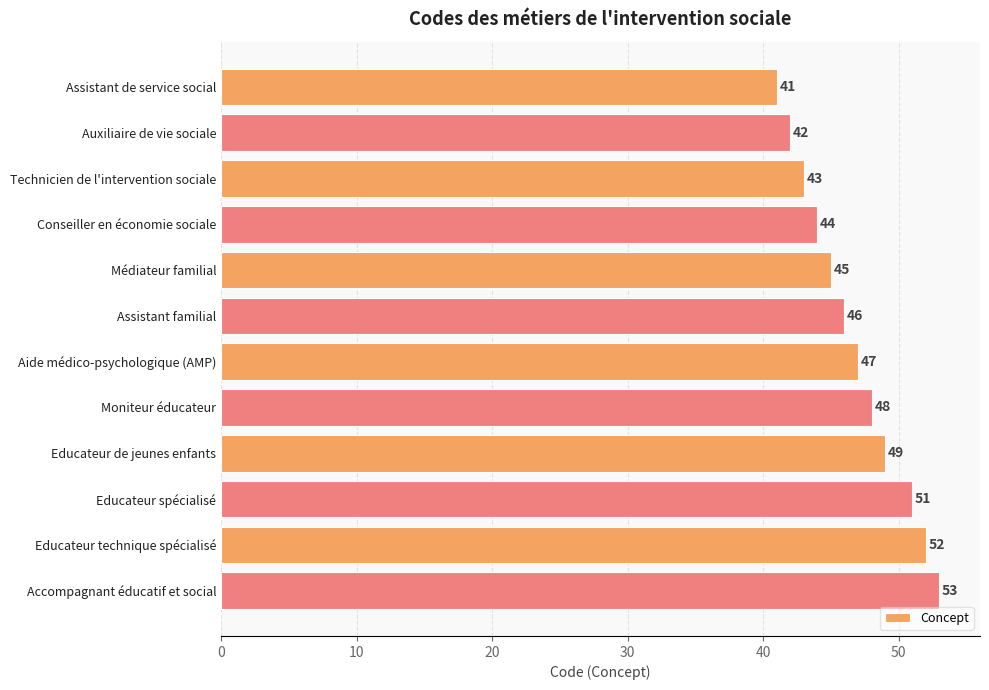

What is the sum of all values?

561